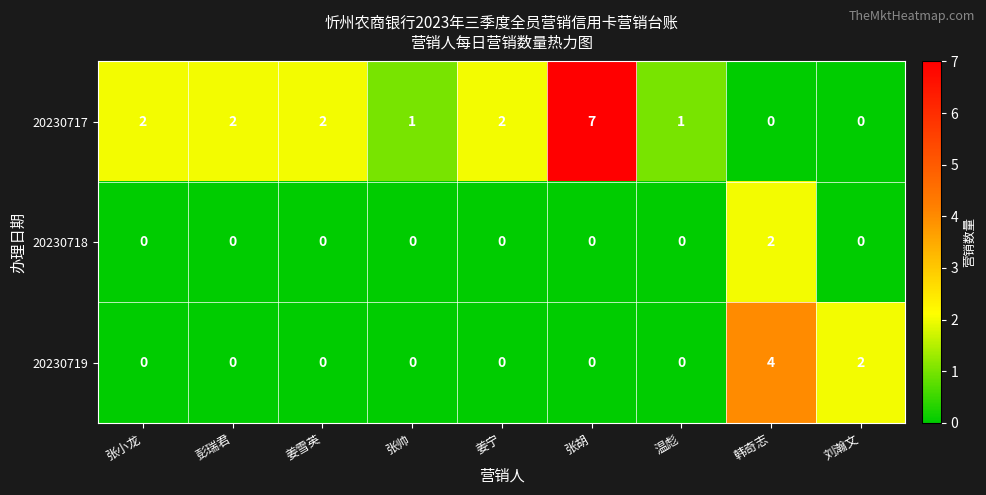

Rank the series by their average value, from lowest to highest.

20230718, 20230719, 20230717